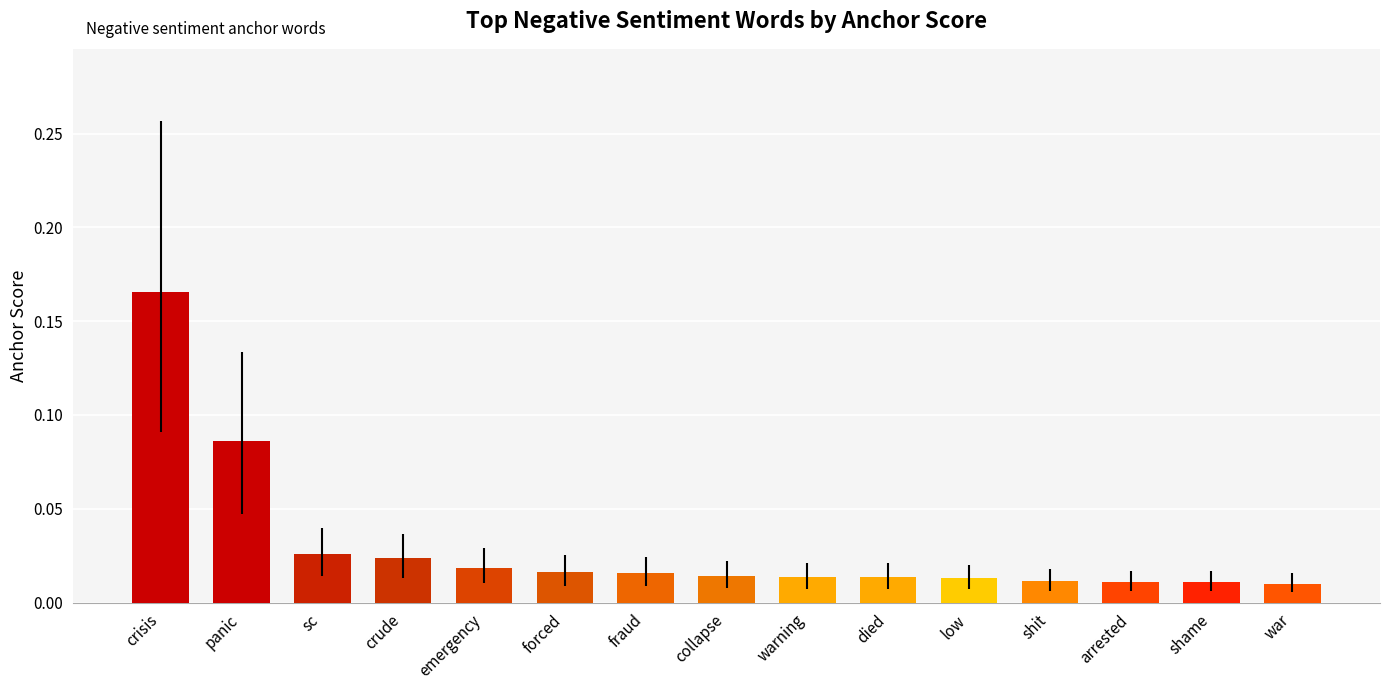

At which category does the chart reach its peak across all series?

crisis